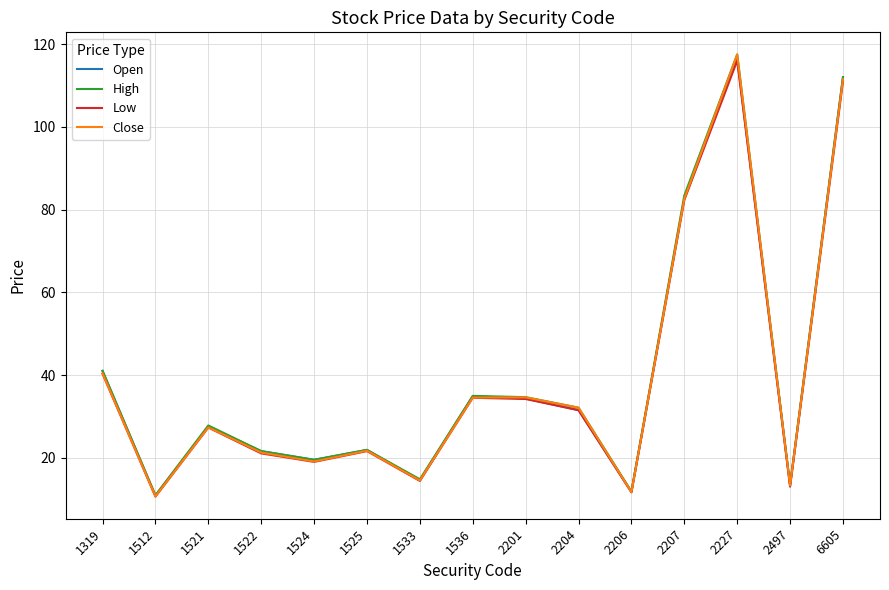

Does the chart have visible grid lines?

Yes